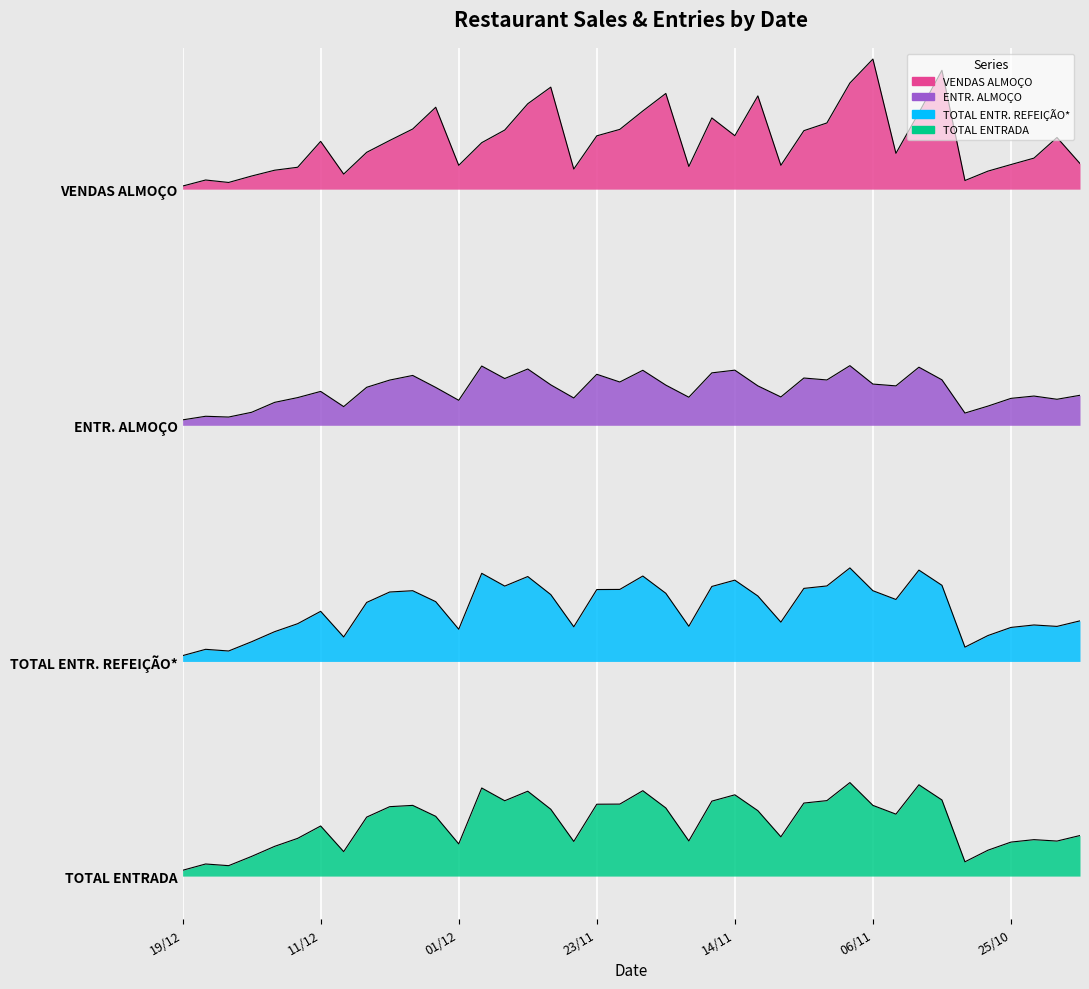

What is the average value of the TOTAL ENTR. REFEIÇÃO* series?

250.7